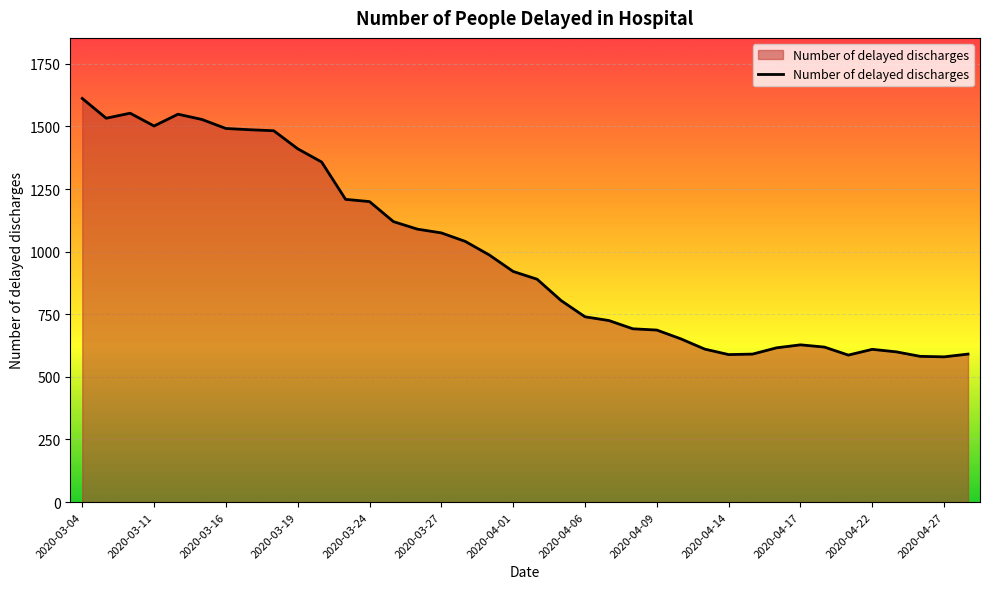

What is the minimum value shown in the chart?

580